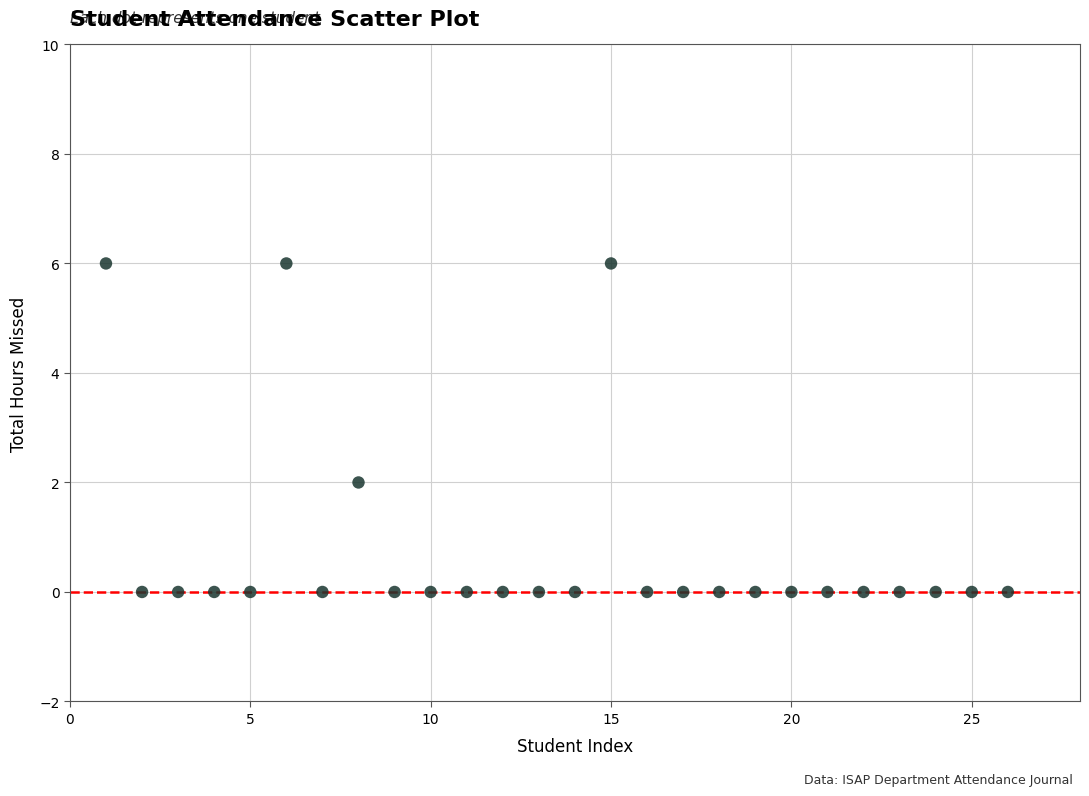

What is the range of X values (max minus min)?

25